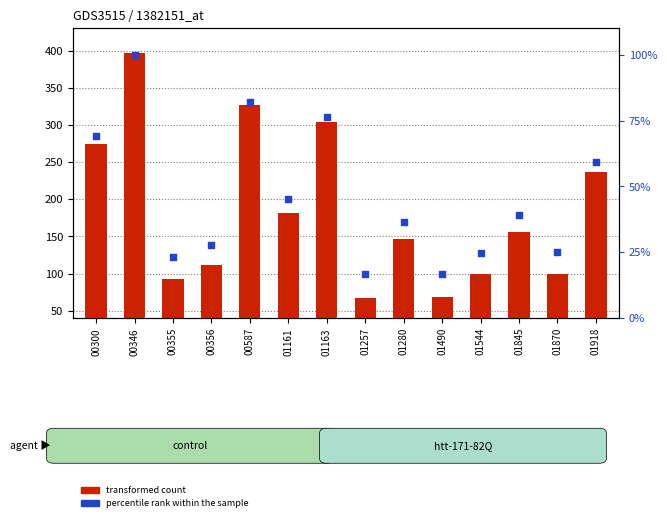

What is the total value across all series at 00355?

116.1